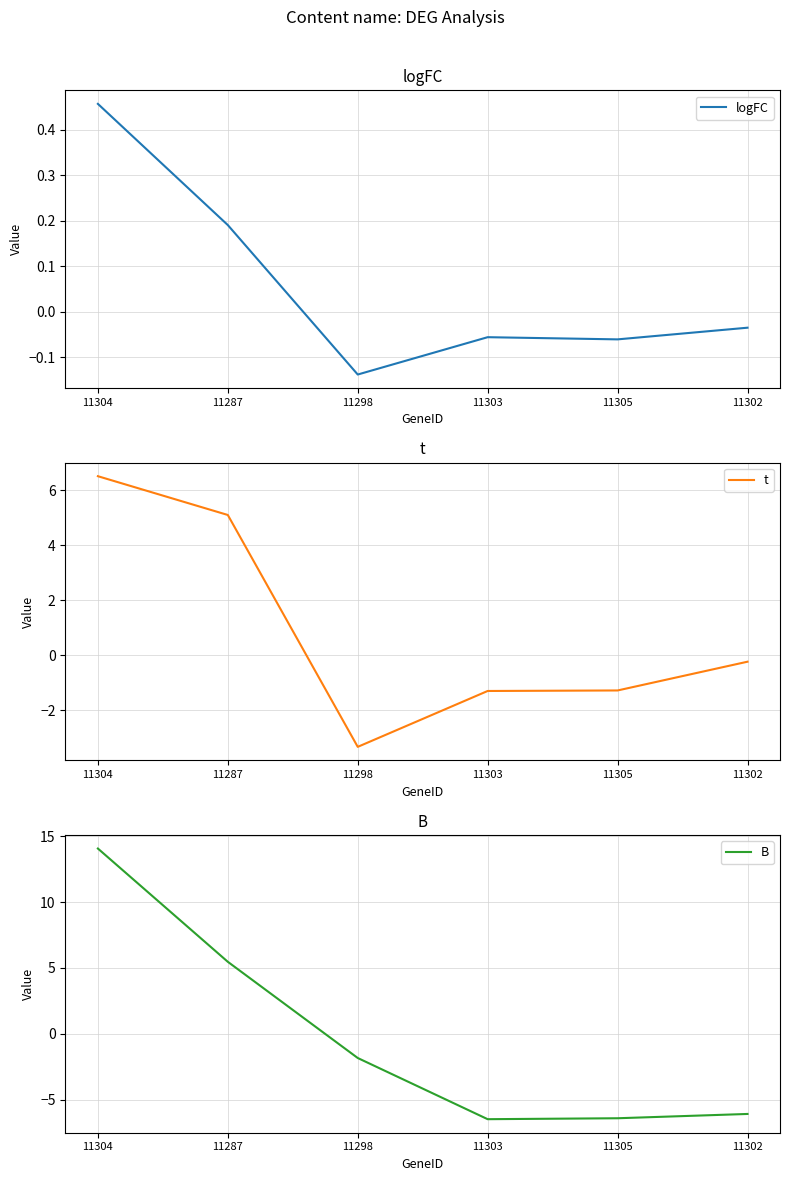

Which category has the highest value across all series?

11304